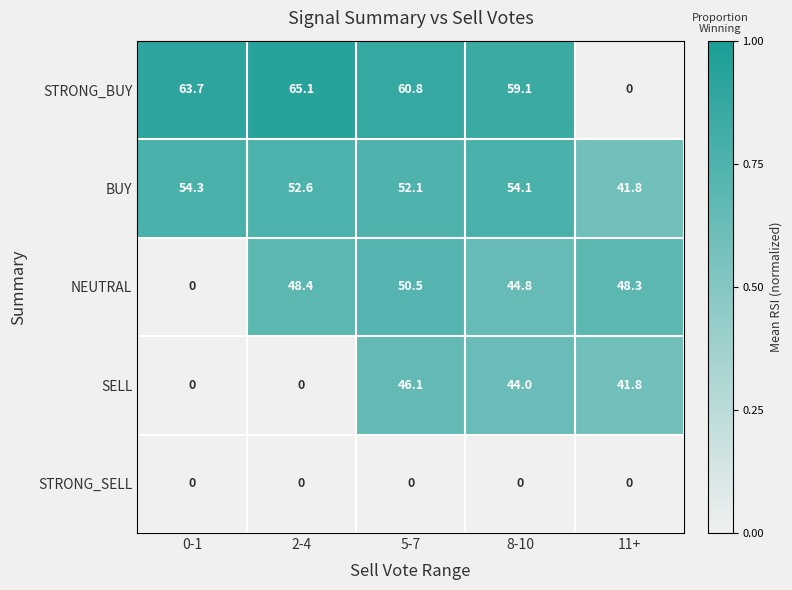

True or false: SELL has a value of 57.9 at 11+.

False